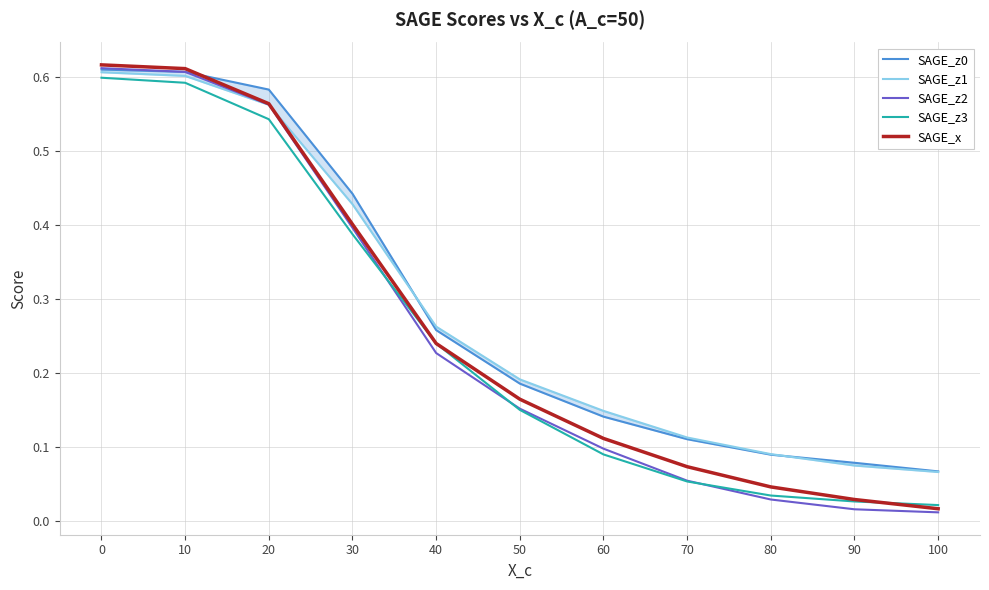

Does the chart display data point markers on the line(s)?

No